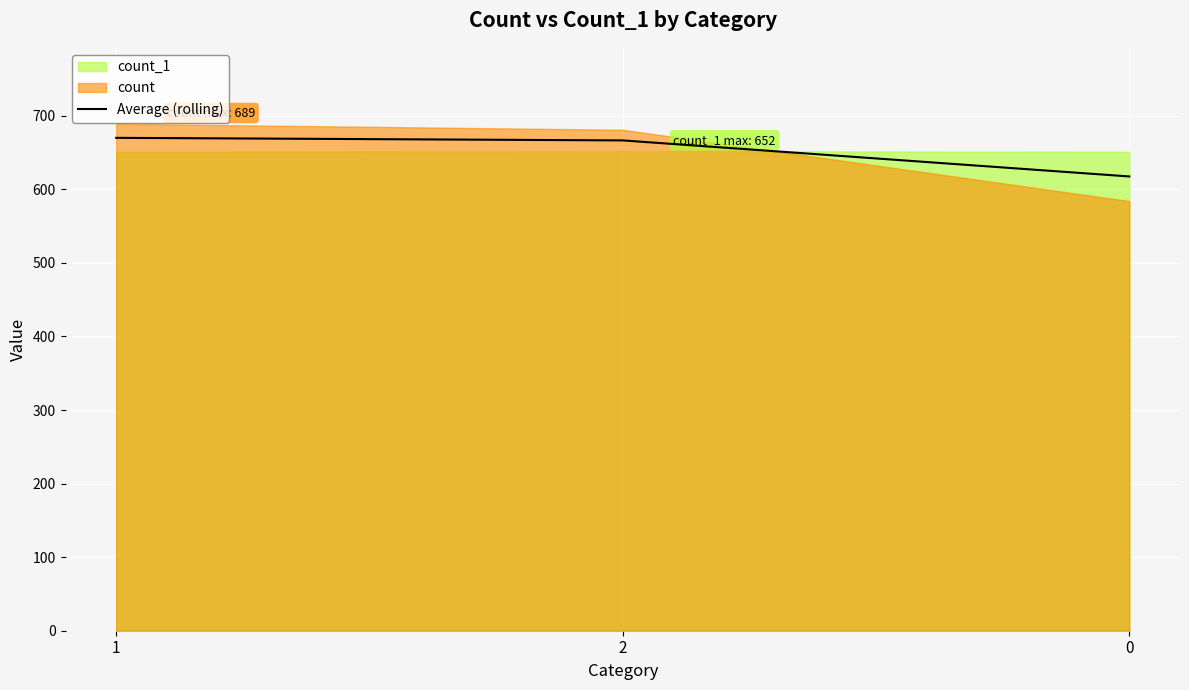

The chart shows a value of 670.0 at 1. True or false?

True